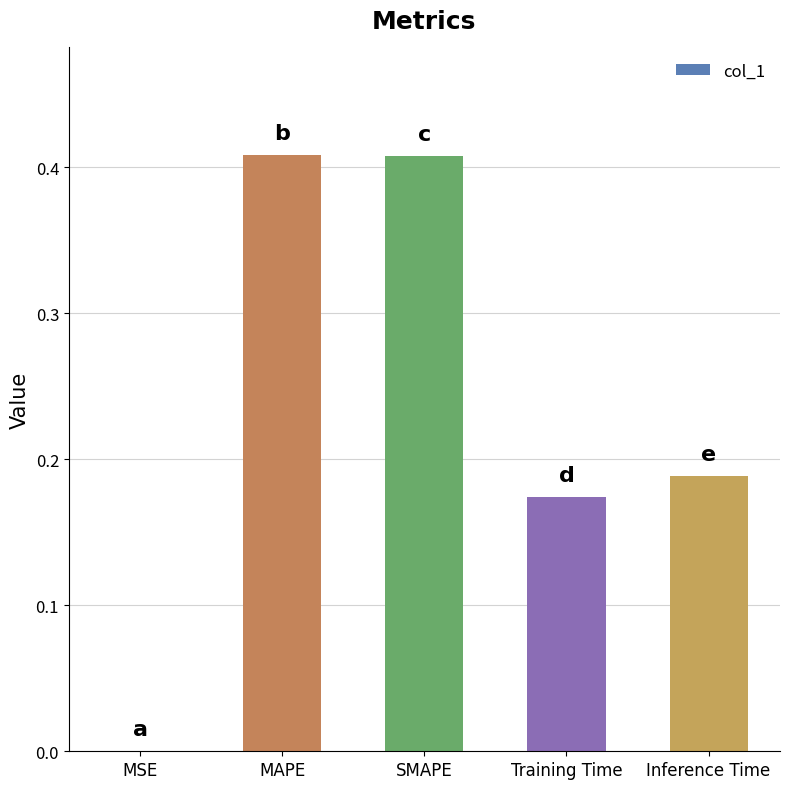

Which has a higher value, Training Time or MSE?

Training Time